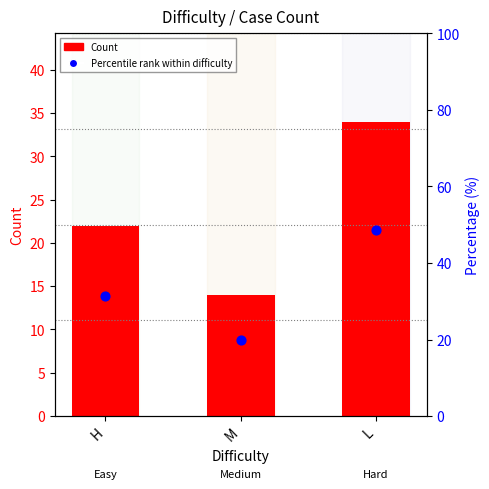

Which series has the largest total across all categories?

Percentile rank within difficulty